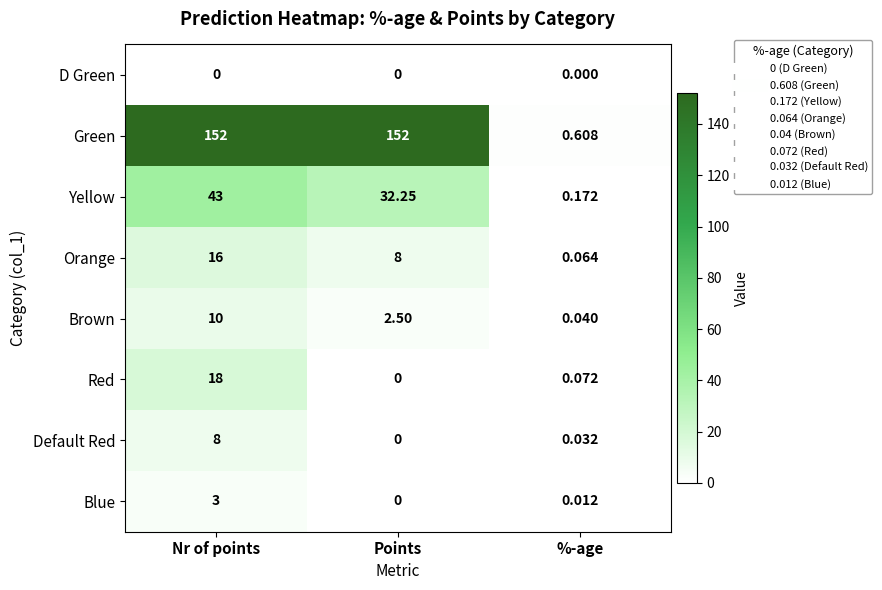

At which label does Yellow reach its peak?

Nr of points